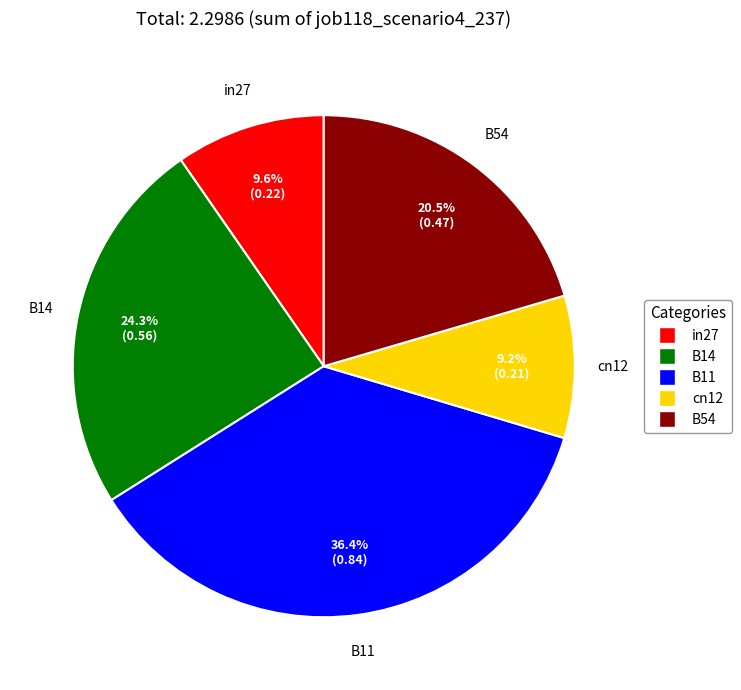

What percentage is the B11 slice, to the nearest percent?

36%